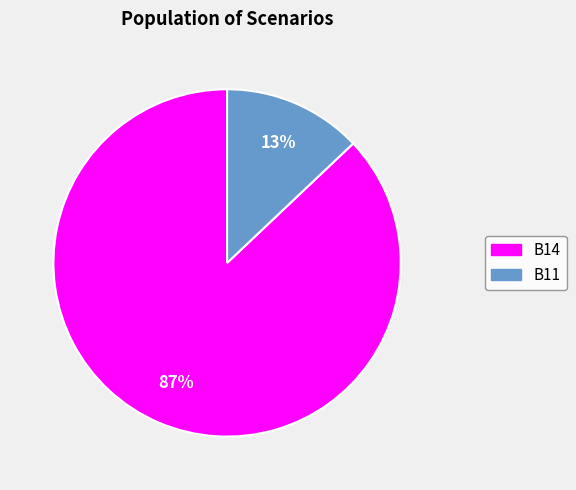

Is there a majority slice in this chart?

Yes